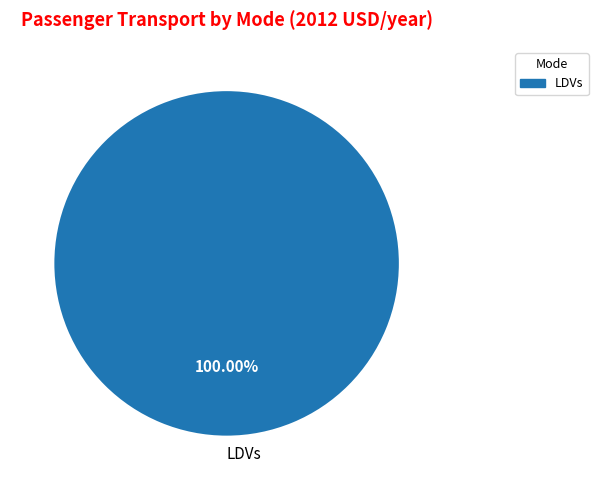

Rank the categories by value from highest to lowest.

LDVs